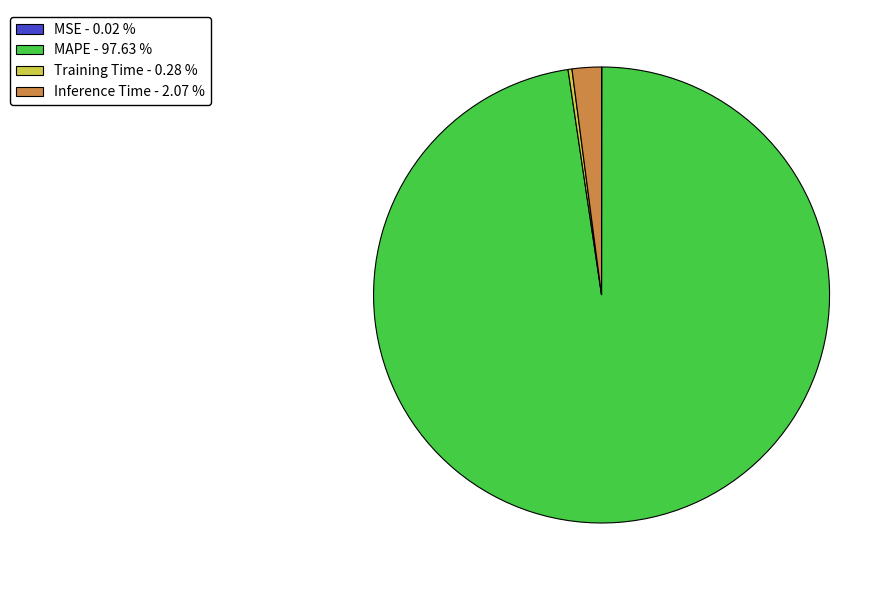

Between Training Time and MAPE, which is larger?

MAPE